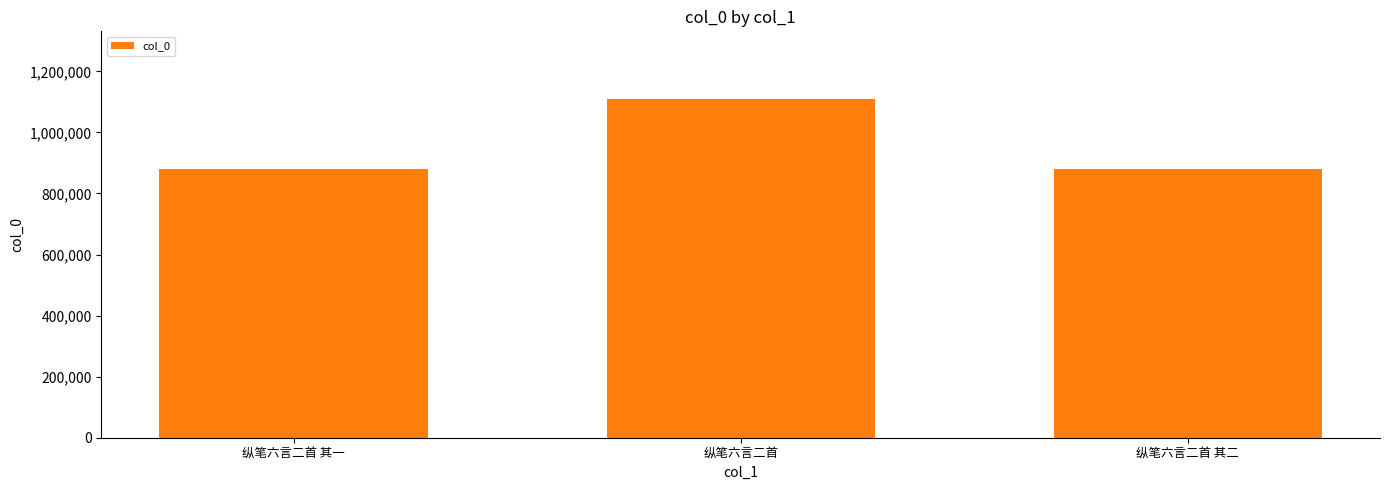

What value does the data have at 纵笔六言二首 其一, to the nearest 100?

878800